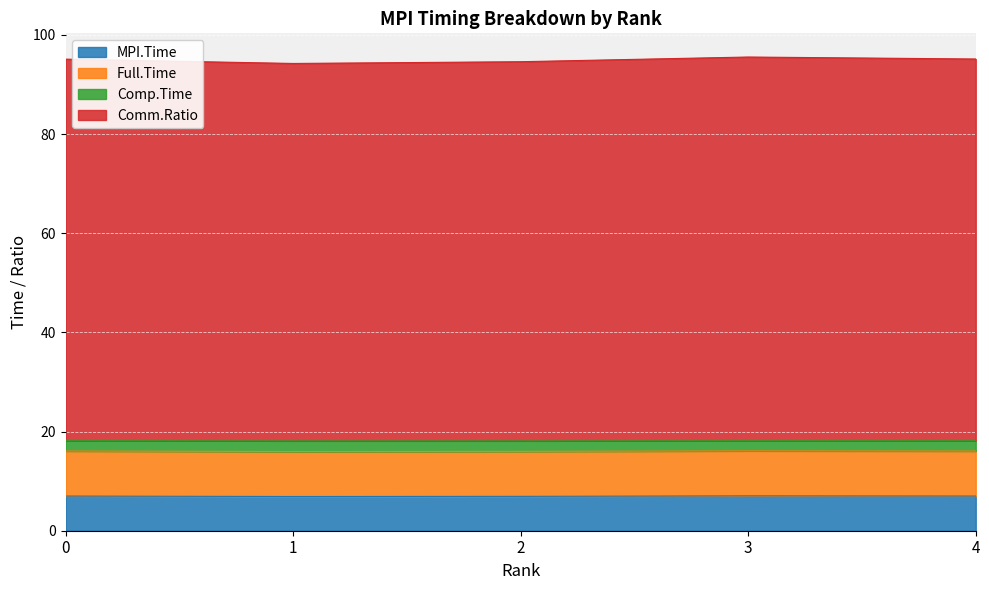

How many distinct data groups are displayed?

4